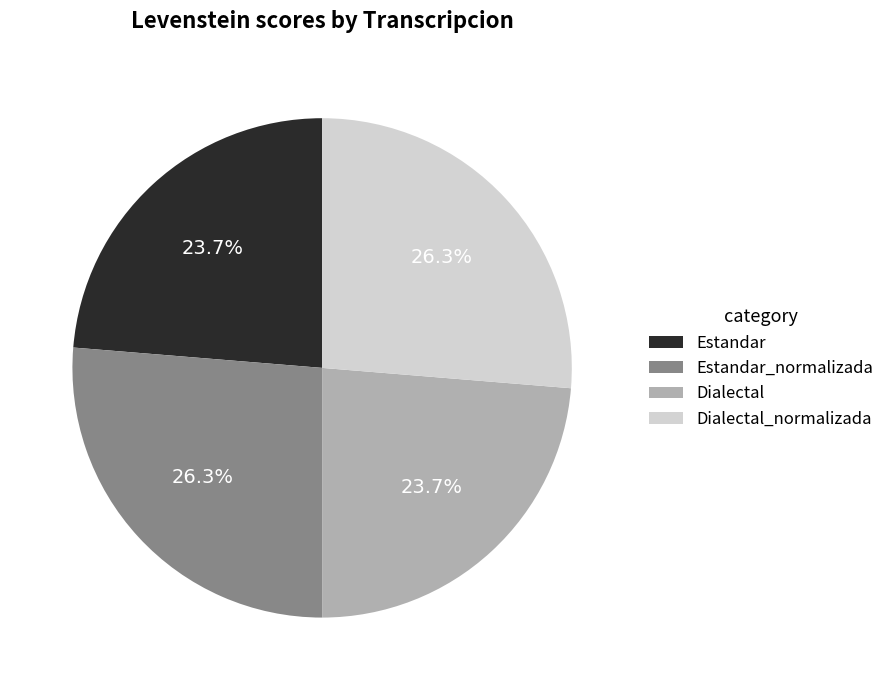

What is the total percentage of Estandar and Dialectal?

47.4%